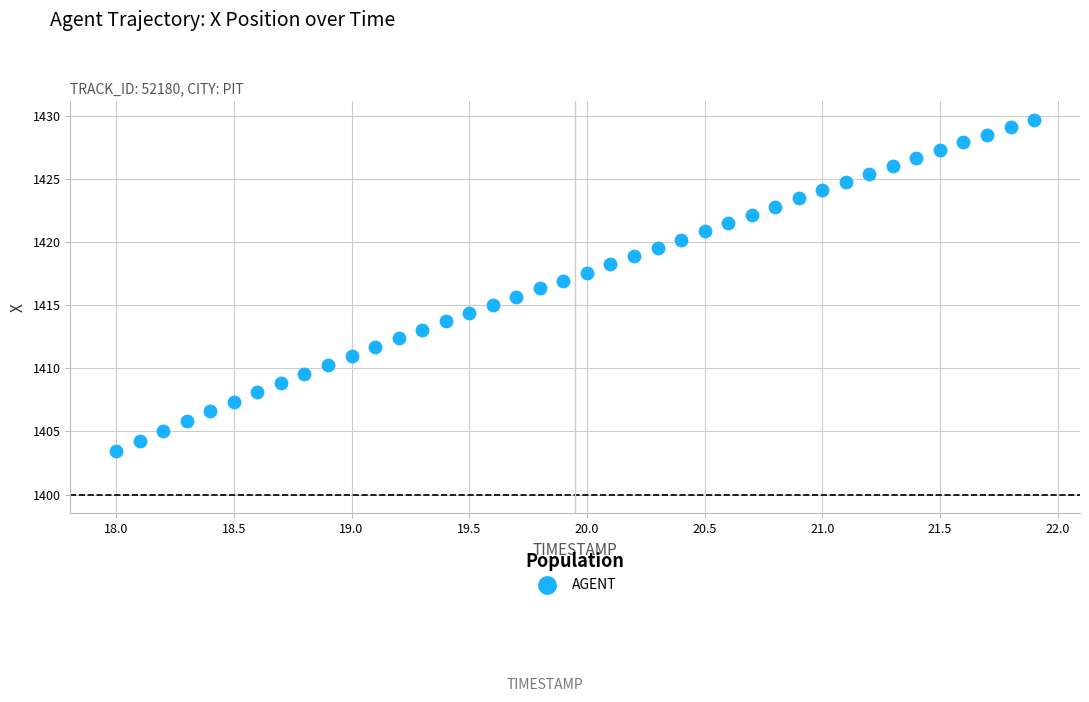

What is the range of Y values (max minus min)?

26.2